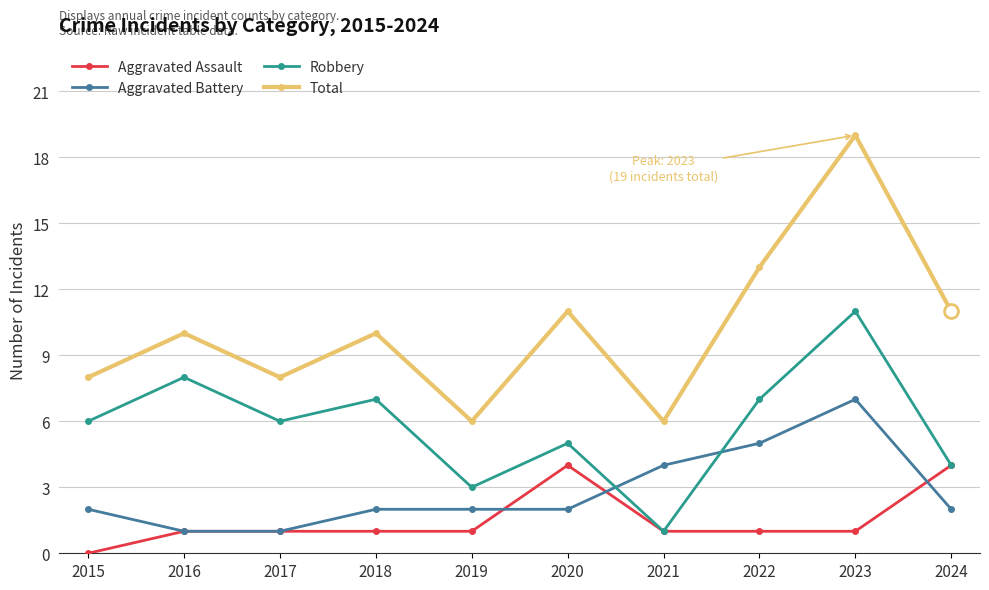

How many lines are shown in the chart?

4